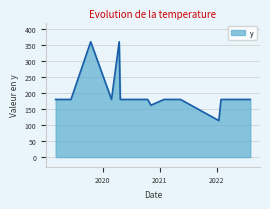

How many series are shown in this chart?

1